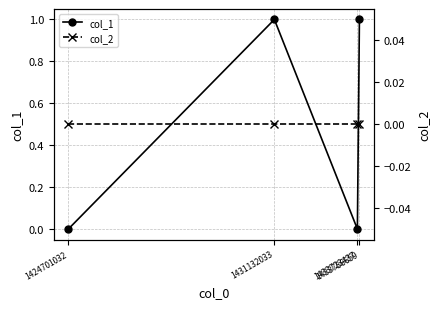

List the series in order of their overall mean, lowest first.

col_2, col_1